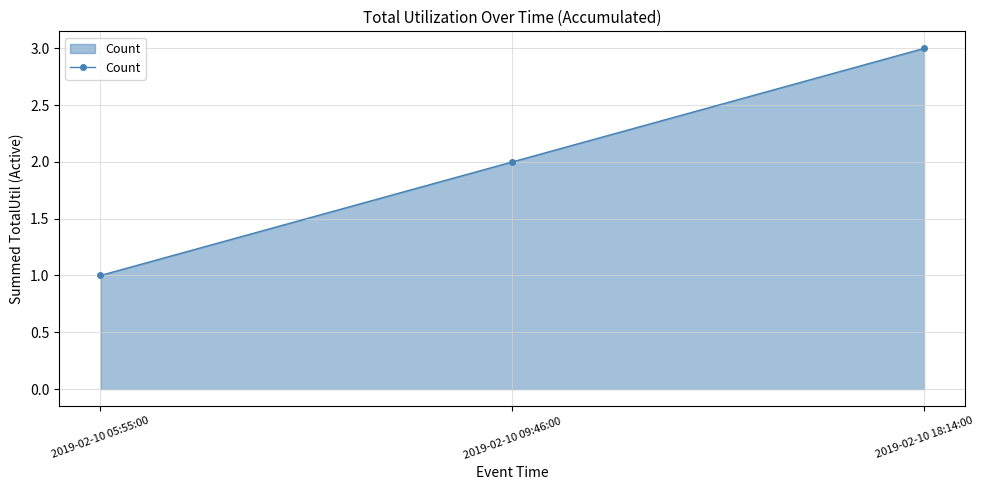

What position from the left is 2019-02-10 05:55:00?

1